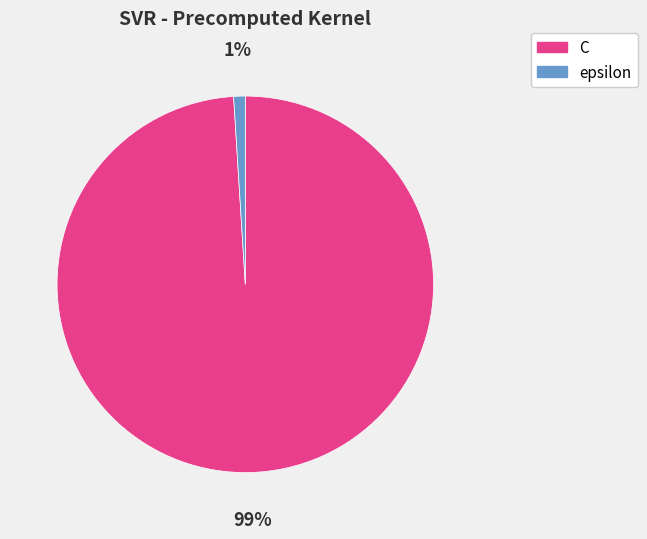

Between epsilon and C, which is larger?

C